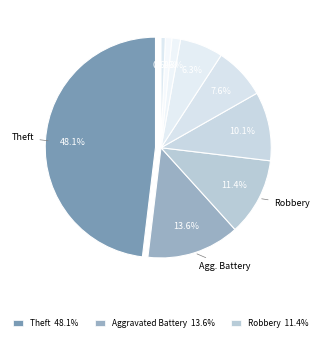

To the nearest percent, what is the difference between the Aggravated Battery and Theft slice percentages?

34%